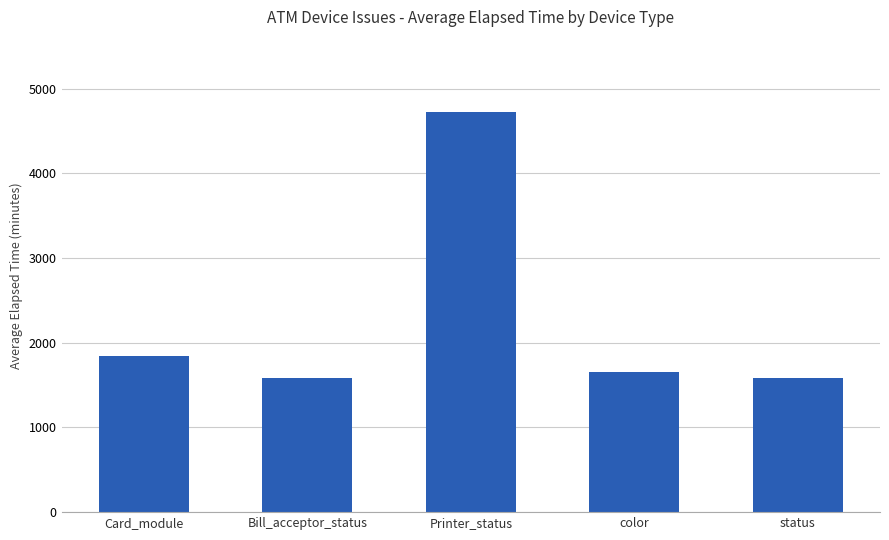

Approximately how many times larger is the value at Printer_status compared to Bill_acceptor_status?

3.0